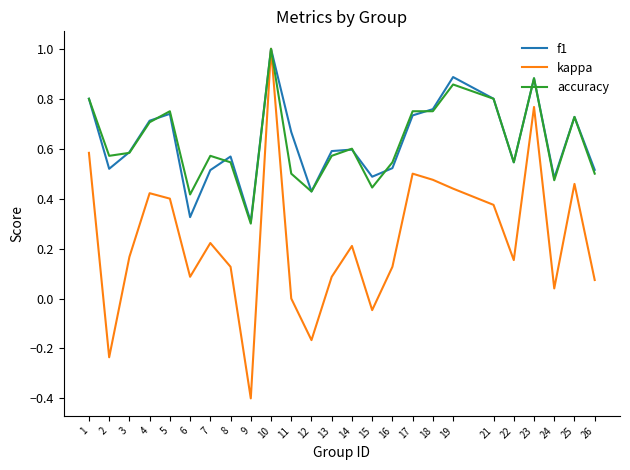

What is the total value across all series at 21?

2.0